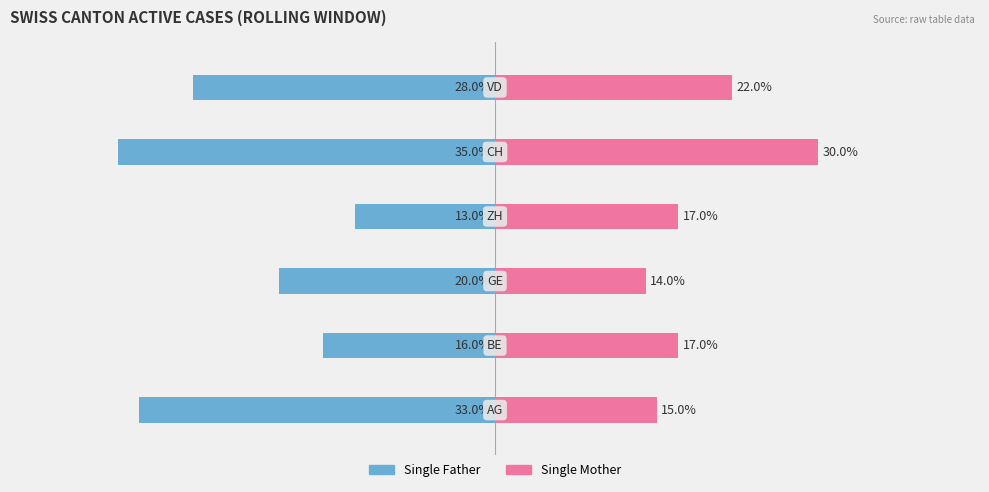

What are all the series names shown in the legend?

Single Father, Single Mother